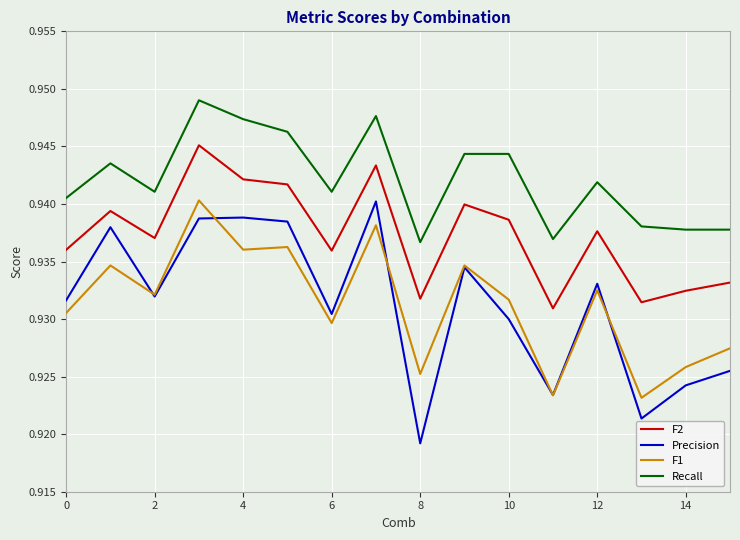

Which series has the largest range (max minus min)?

Precision